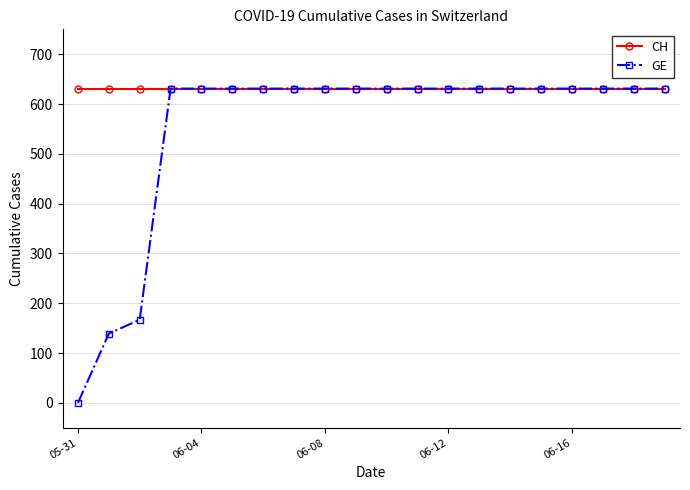

Which series has the largest total across all categories?

CH